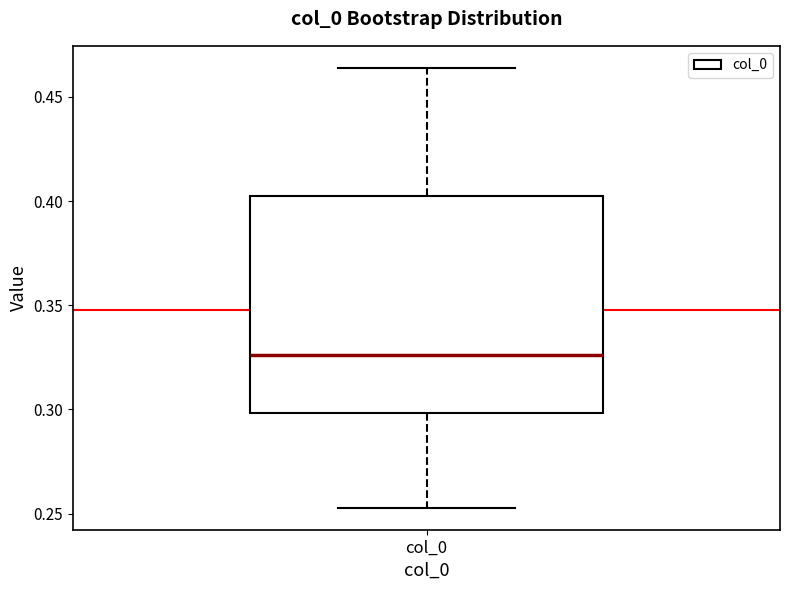

Transcribe this box plot: give where the median line is, the range the box spans, and where the two whiskers end, as read against the y-axis. The values are not printed on the chart, so give them approximately, as read against the axis.

median 0.325, box 0.300 to 0.400, whiskers 0.255 to 0.465